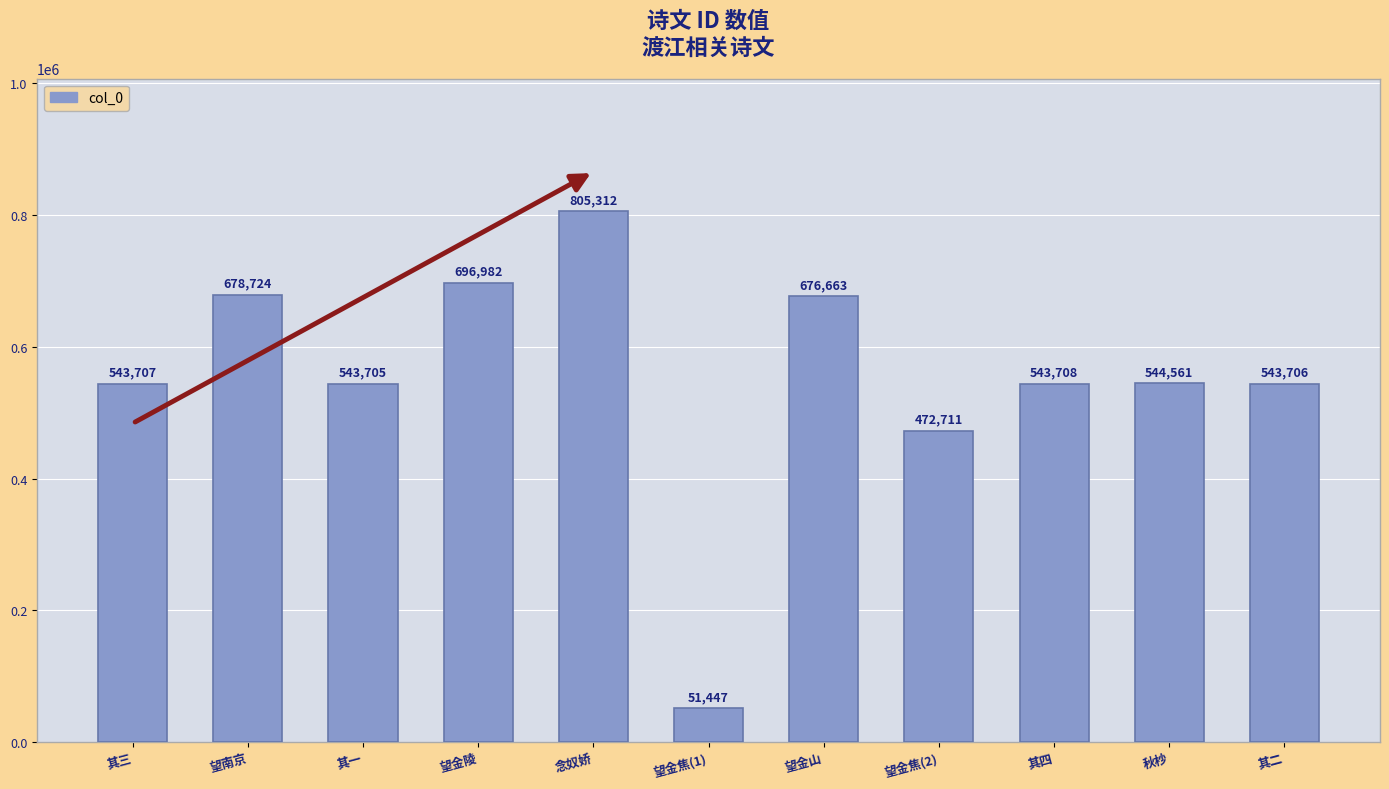

Reading right to left, transcribe all the data shown in this chart.

543706	544561	543708	472711	676663	51447	805312	696982	543705	678724	543707